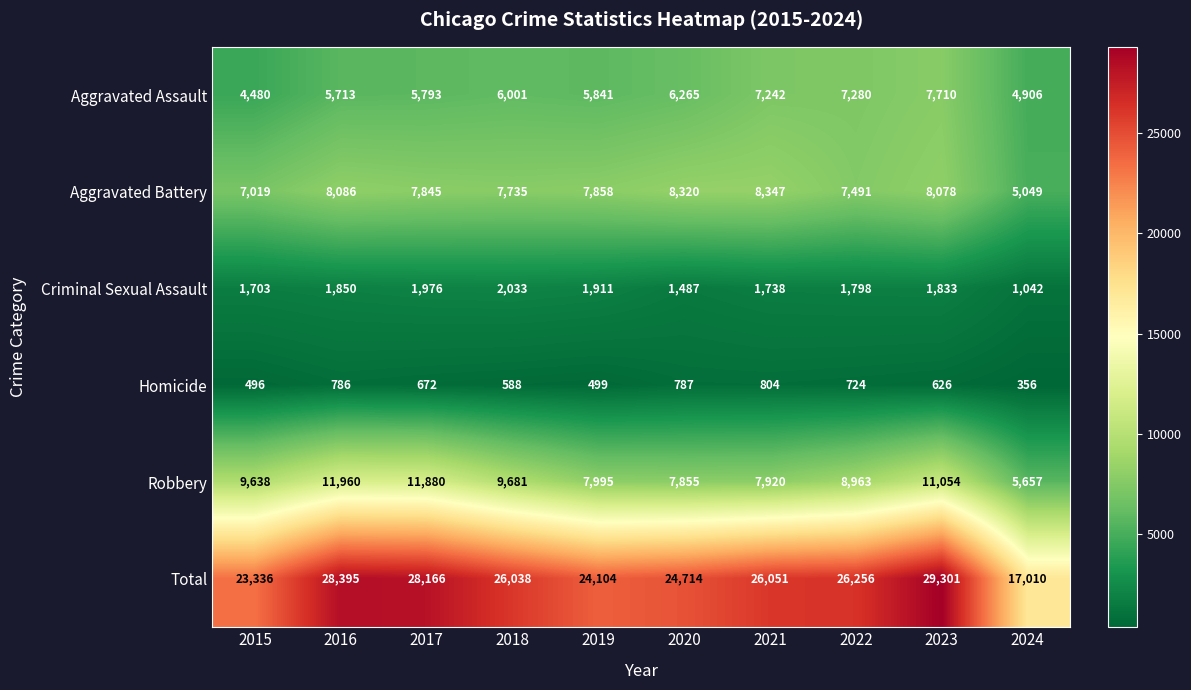

What is the approximate value of Homicide at 2019?

499